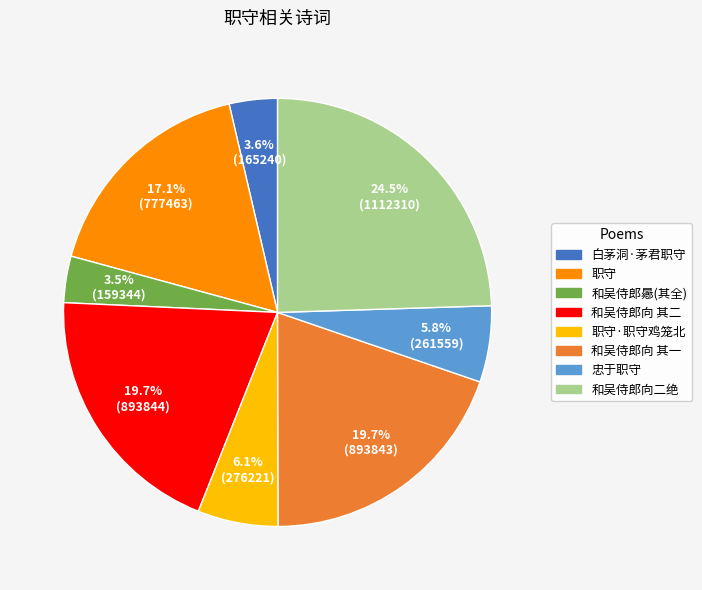

Is there a majority slice in this chart?

No